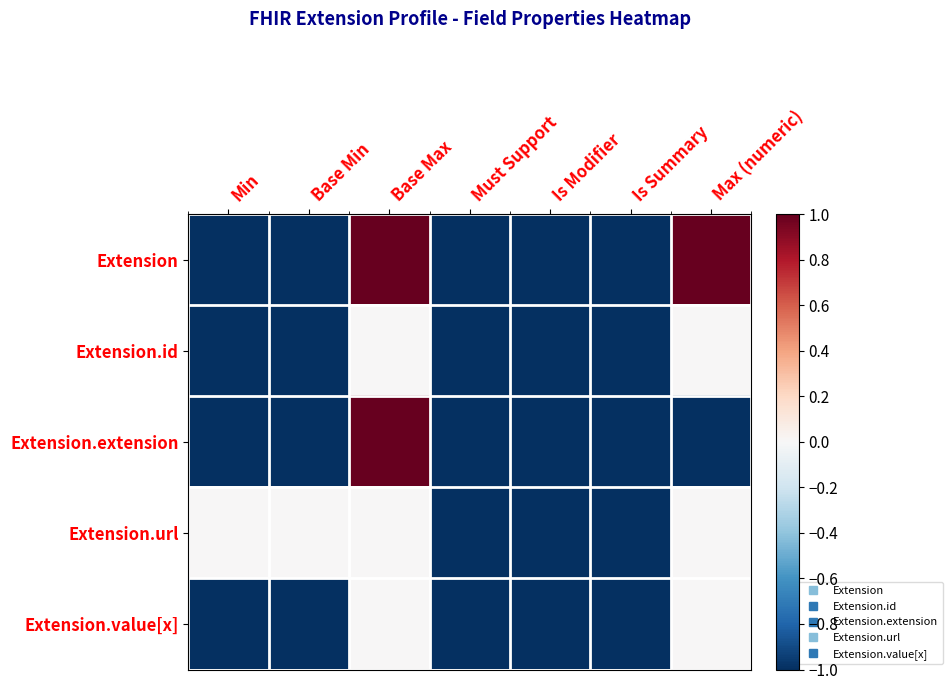

What is the smallest value displayed?

-1